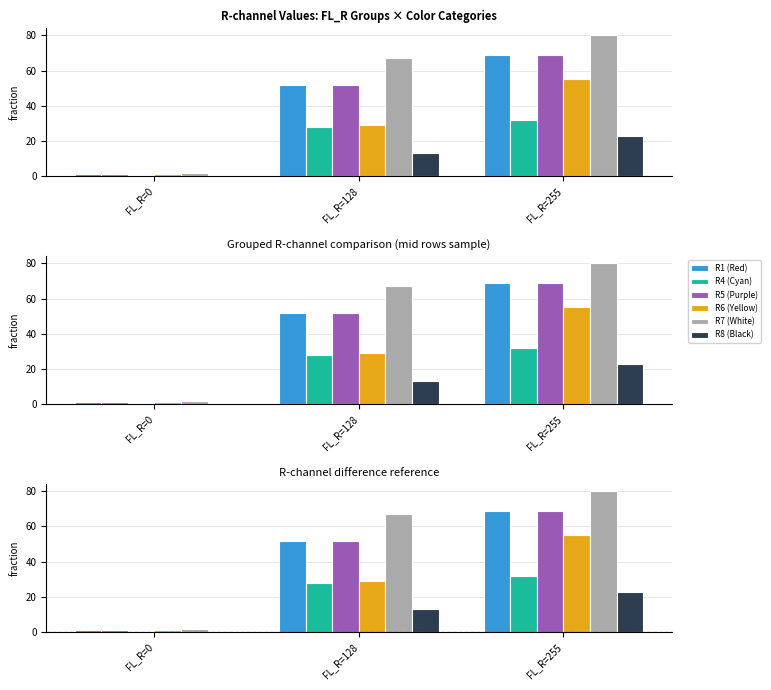

What is the sum of the R1 (Red) values at FL_R=0 and FL_R=255?

70